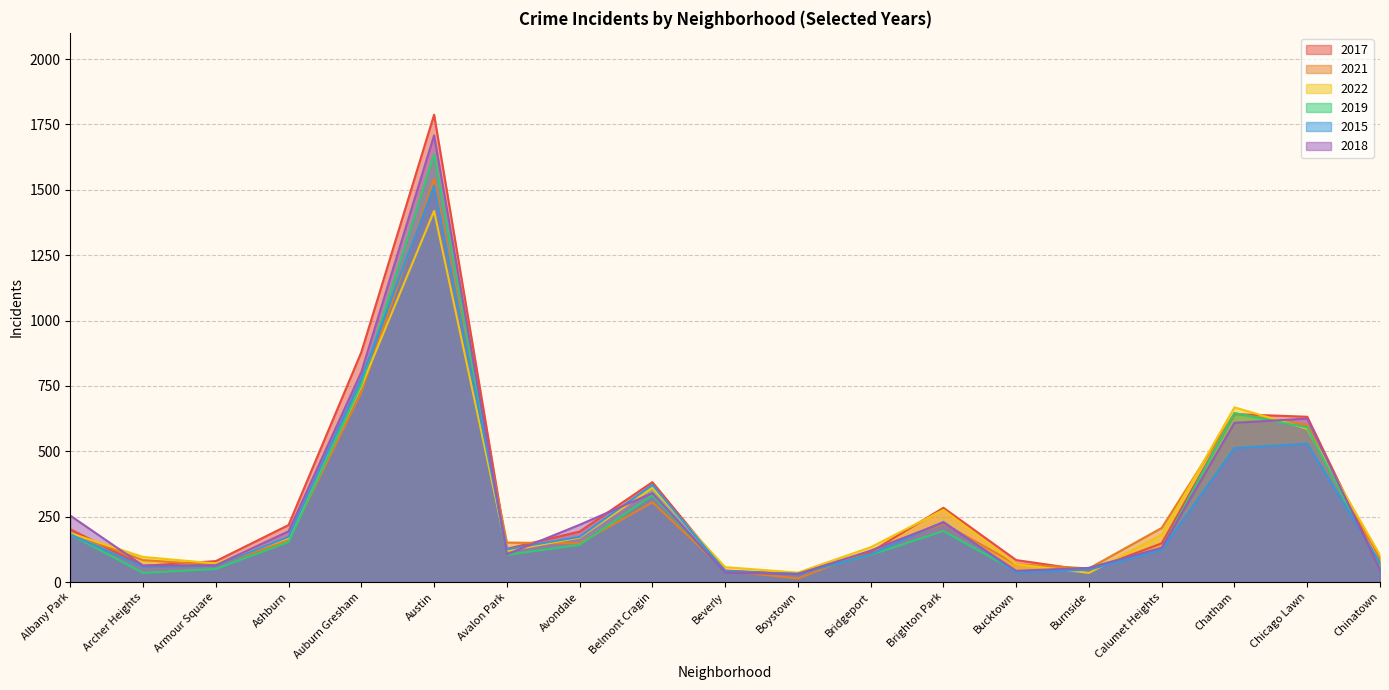

Where does the 2018 series first go above 131?

Albany Park